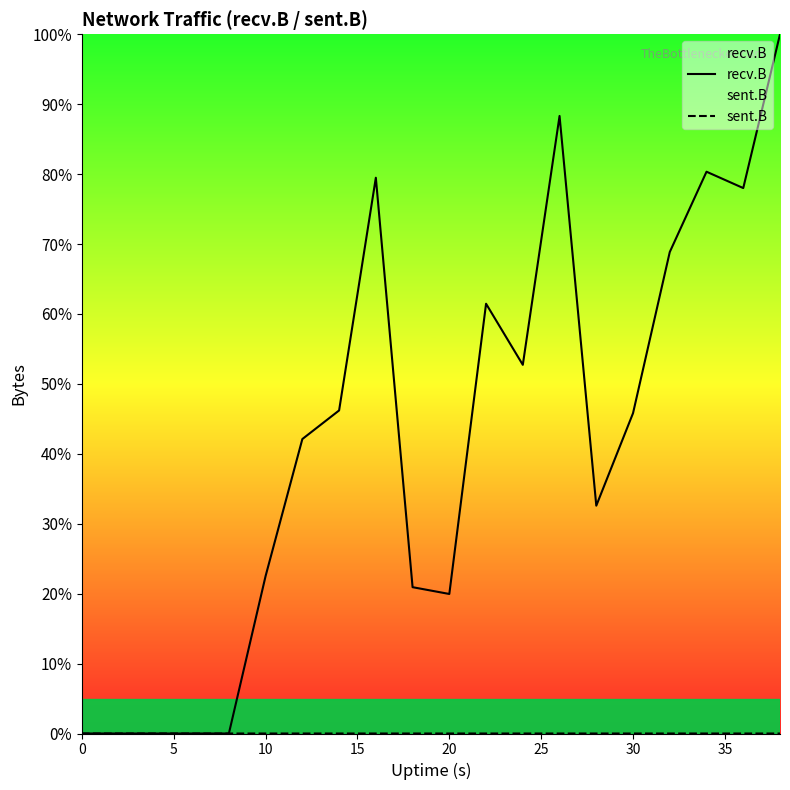

Which series has the widest spread of values?

recv.B